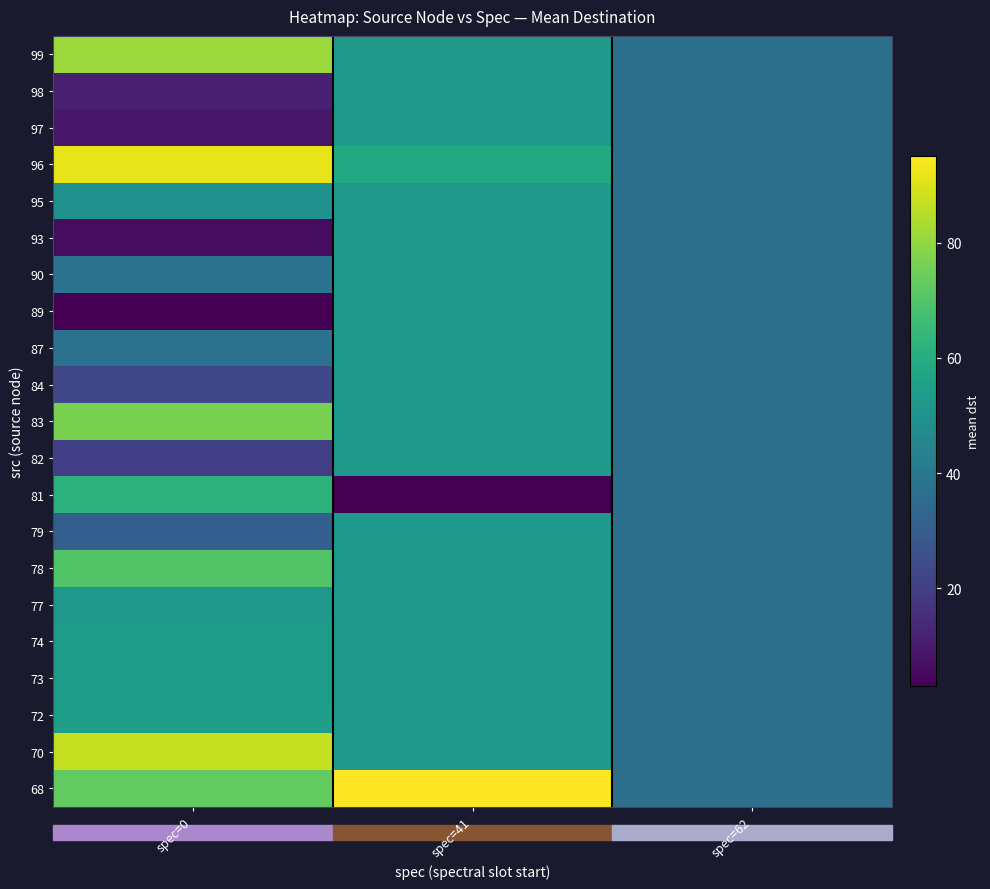

Between spec=41 and spec=0, which is larger?

spec=0